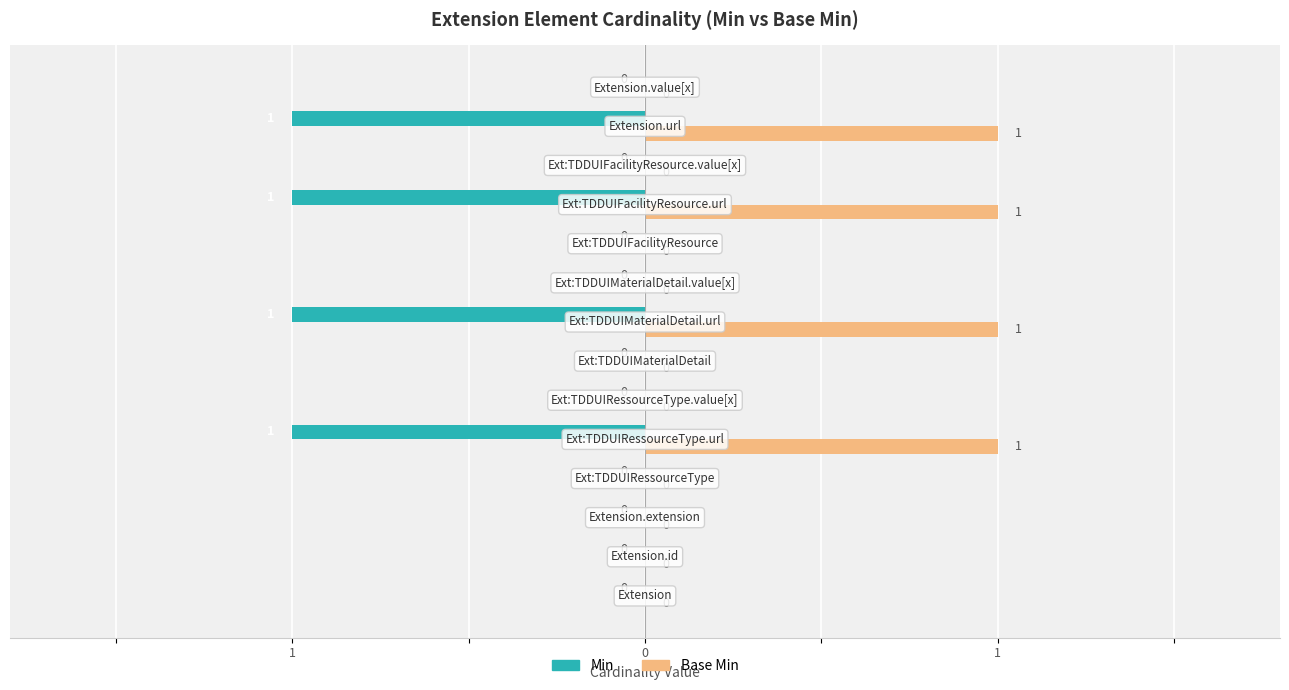

How many Min values are between -1 and 0?

14